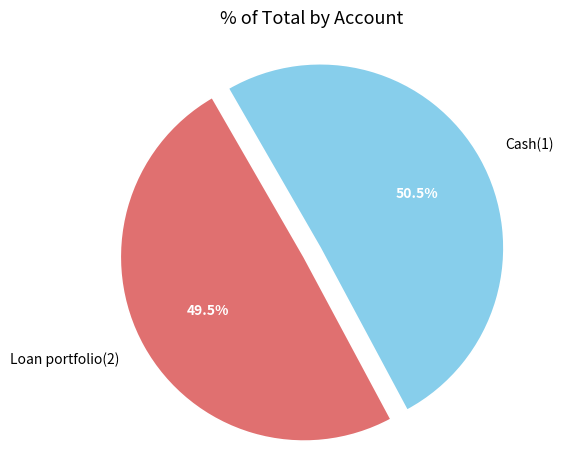

Which category has the smallest portion of the pie?

Loan portfolio(2)